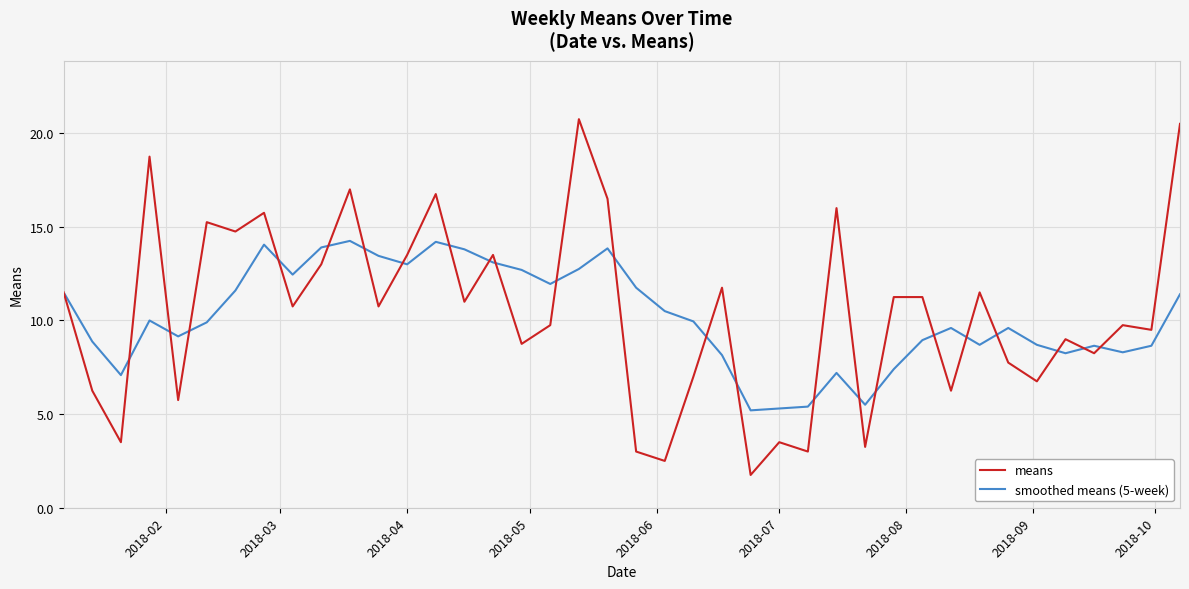

What is the minimum value for smoothed means (5-week)?

5.2